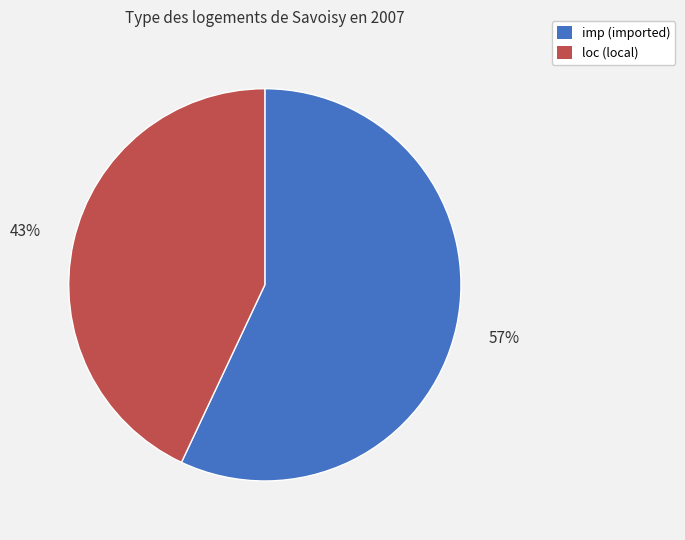

Is there any slice that represents more than half of the pie?

Yes